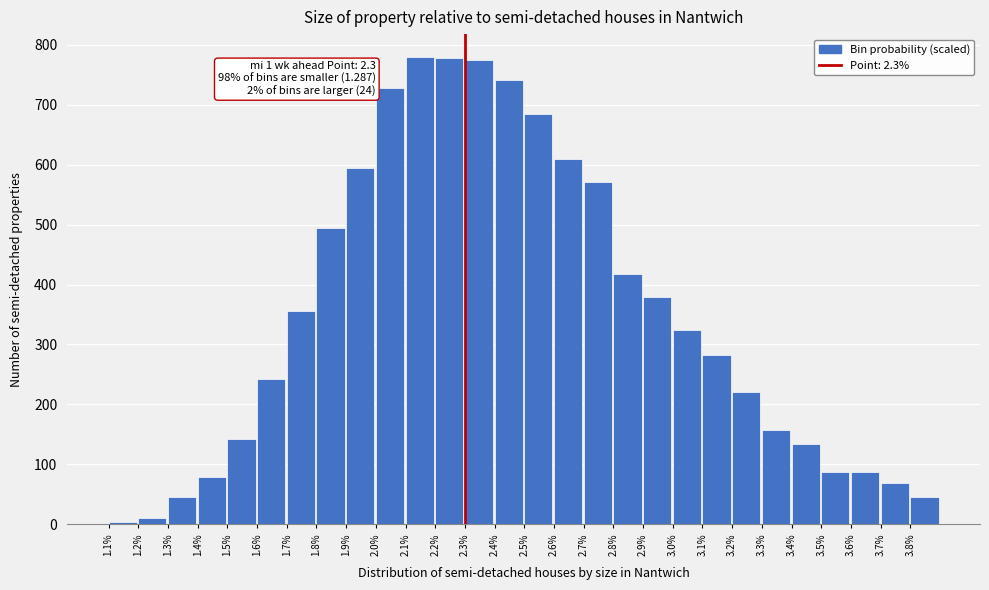

Is it true that the value at 2.3% is 356.3?

False